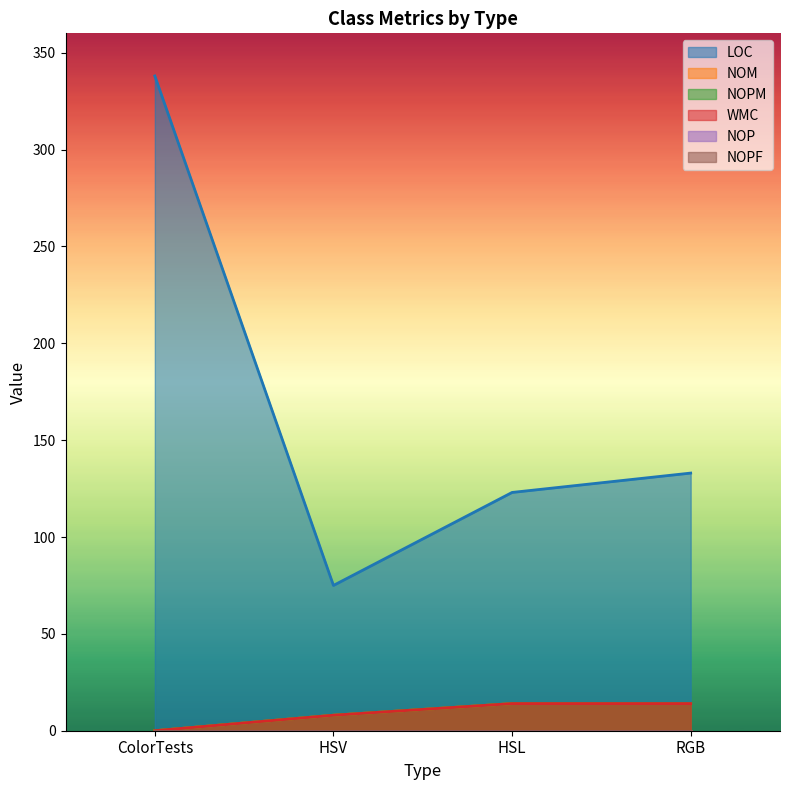

How many values in the NOM series are below 14?

2